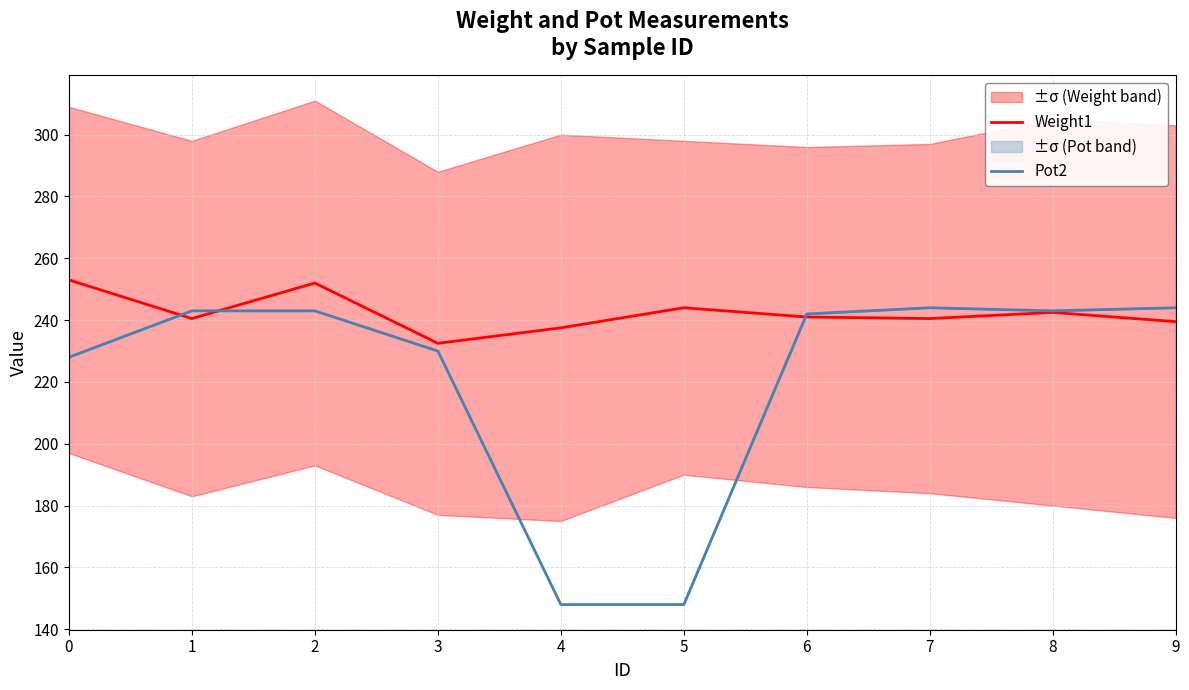

Reading left to right, extract all data points from this chart.

Weight1: 0=253.0	1=240.5	2=252.0	3=232.5	4=237.5	5=244.0	6=241.0	7=240.5	8=242.5	9=239.5
Pot2: 0=228.0	1=243.0	2=243.0	3=230.0	4=148.0	5=148.0	6=242.0	7=244.0	8=243.0	9=244.0